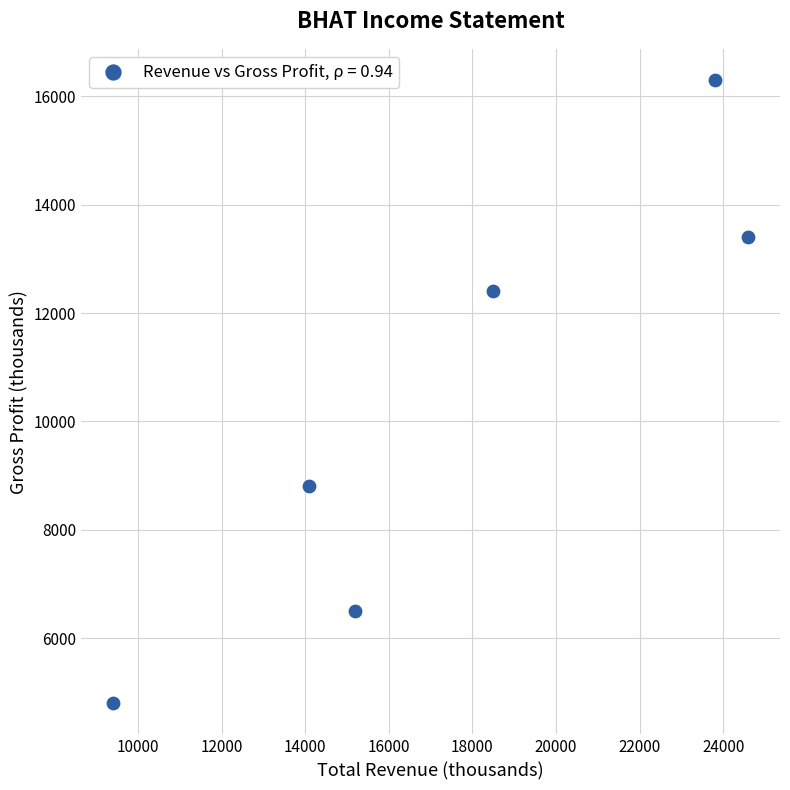

What is the range of X values (max minus min)?

15200